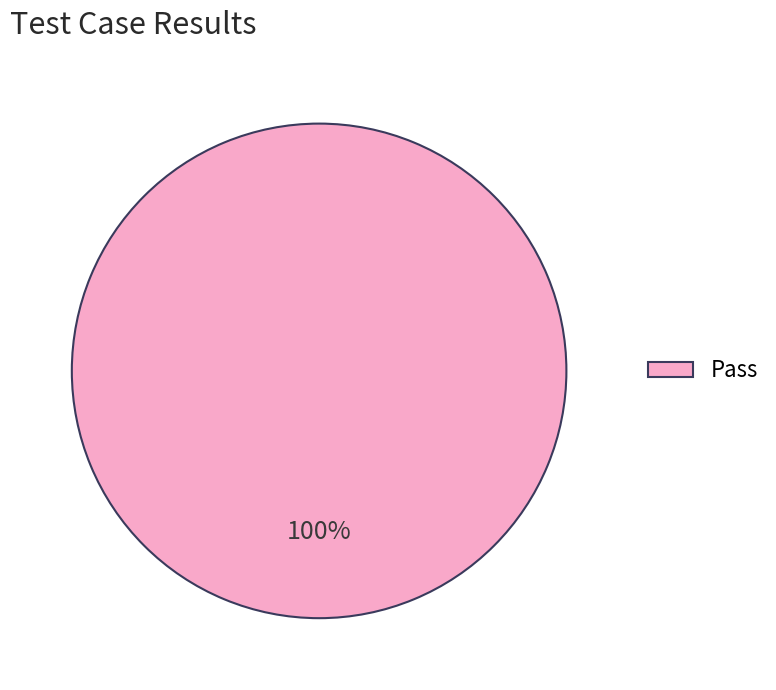

The Pass slice represents 100% of the pie. True or false?

True